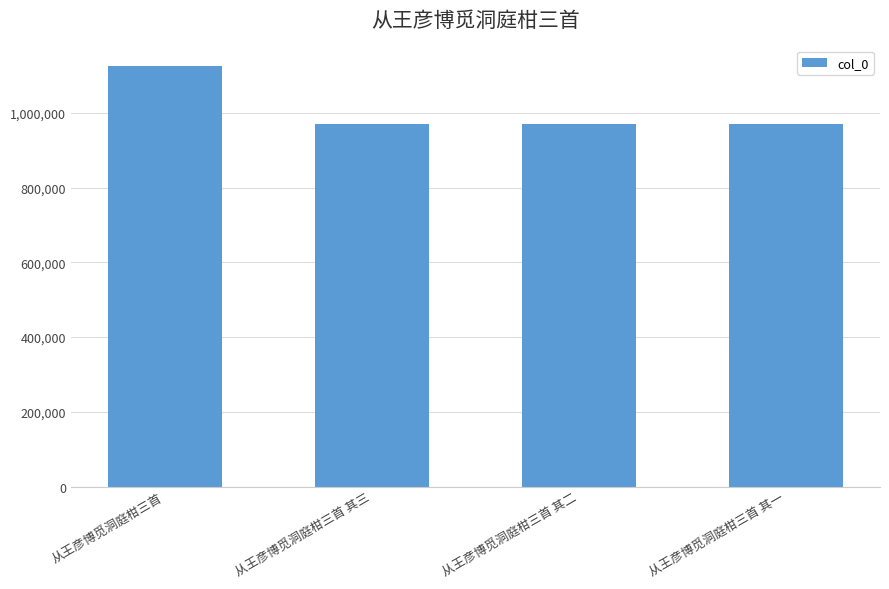

What is the smallest value displayed?

971002